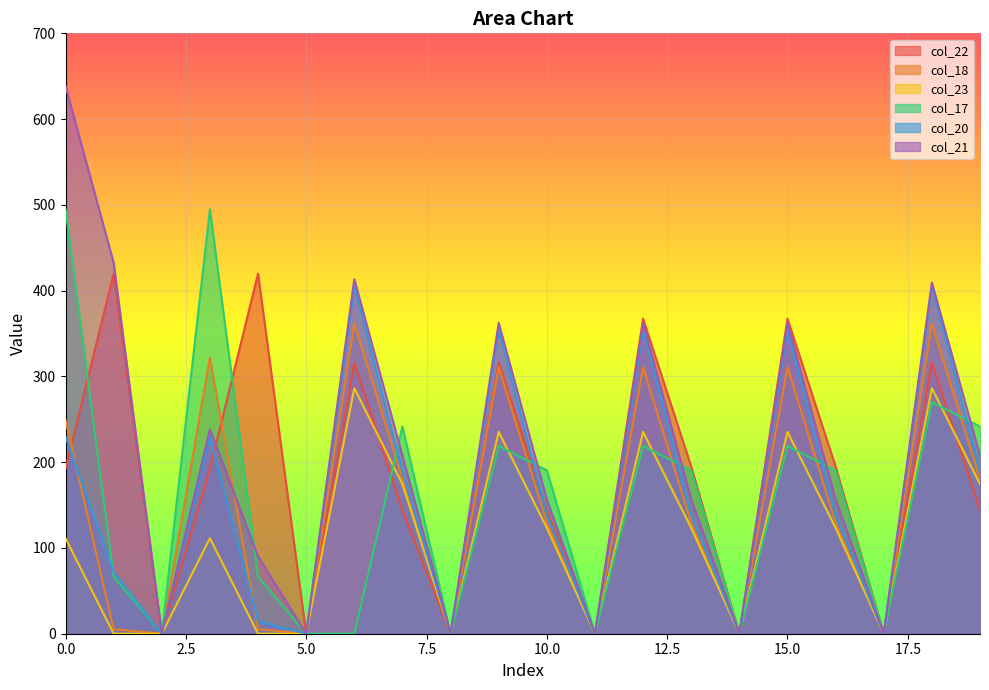

How many distinct data groups are displayed?

6